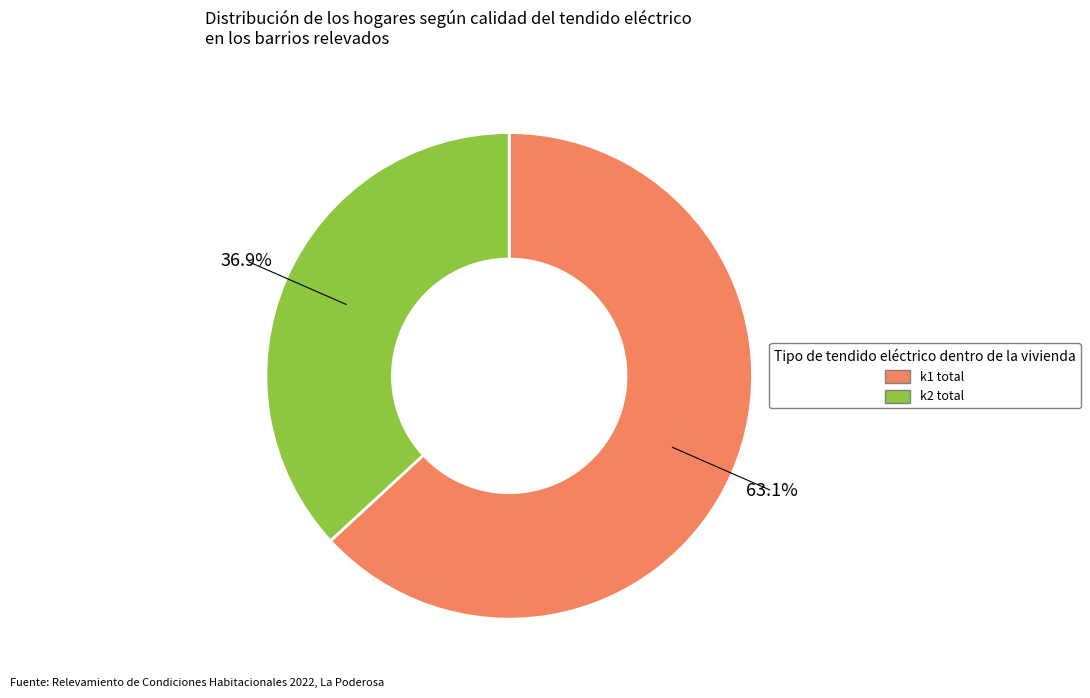

Approximately how many times larger is the value at k2 compared to k1?

0.6